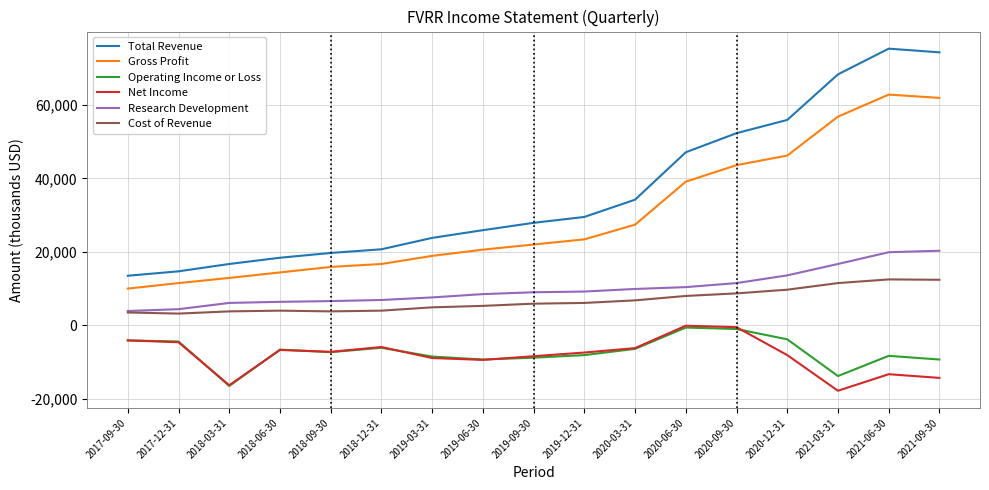

Which label corresponds to the smallest value in the chart?

2021-03-31